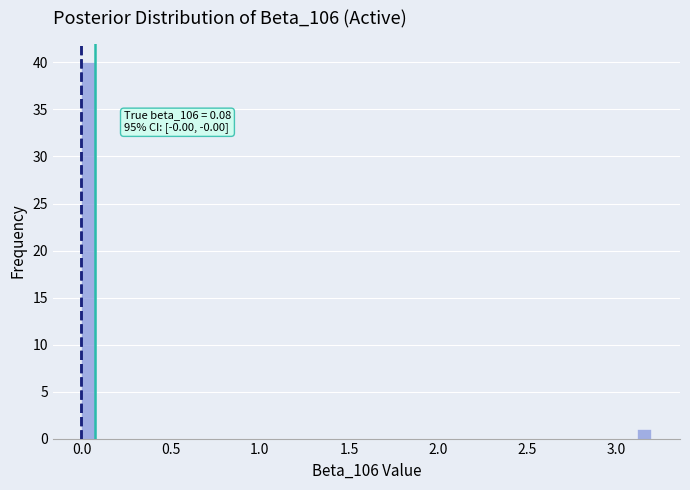

Around what value on the x-axis is the tallest bar? Give the approximate position of its centre, as read against the axis.

0.05